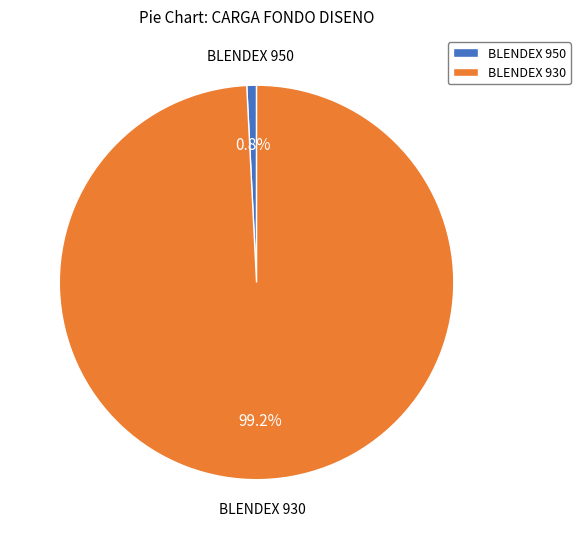

How much of the chart is everything except BLENDEX 950?

99.2%